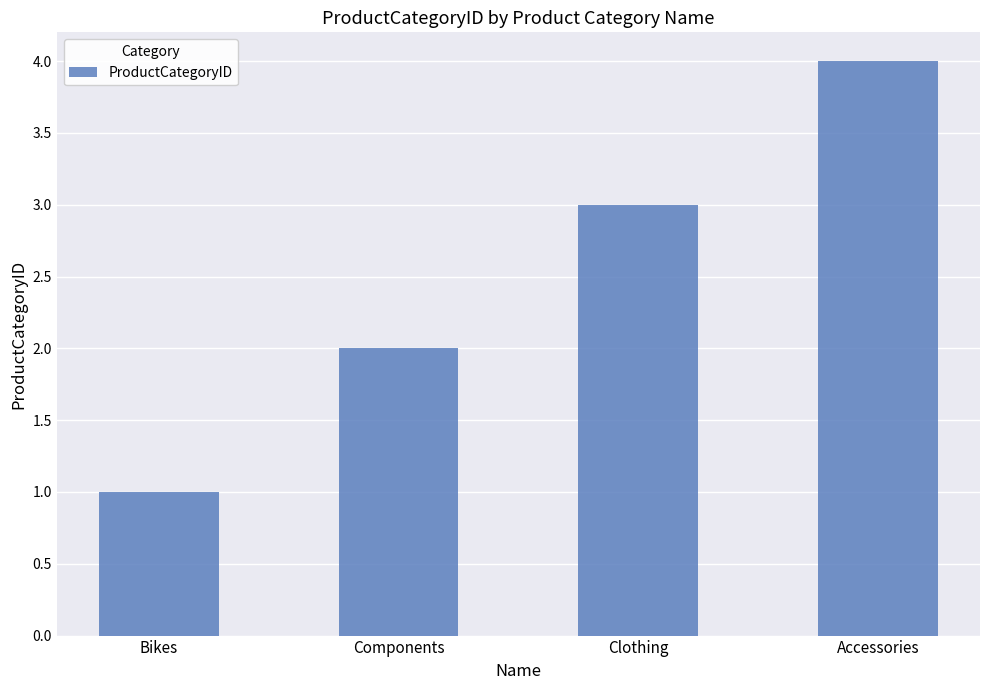

What is the ratio of the value at Accessories to the value at Components?

2.0